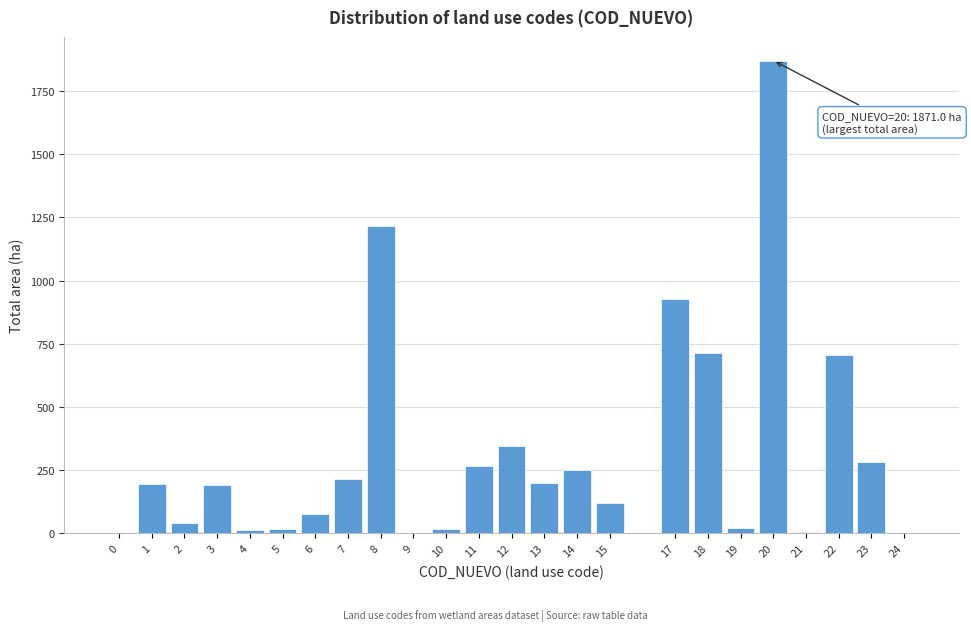

The value at 1 is 195.7. True or false?

True